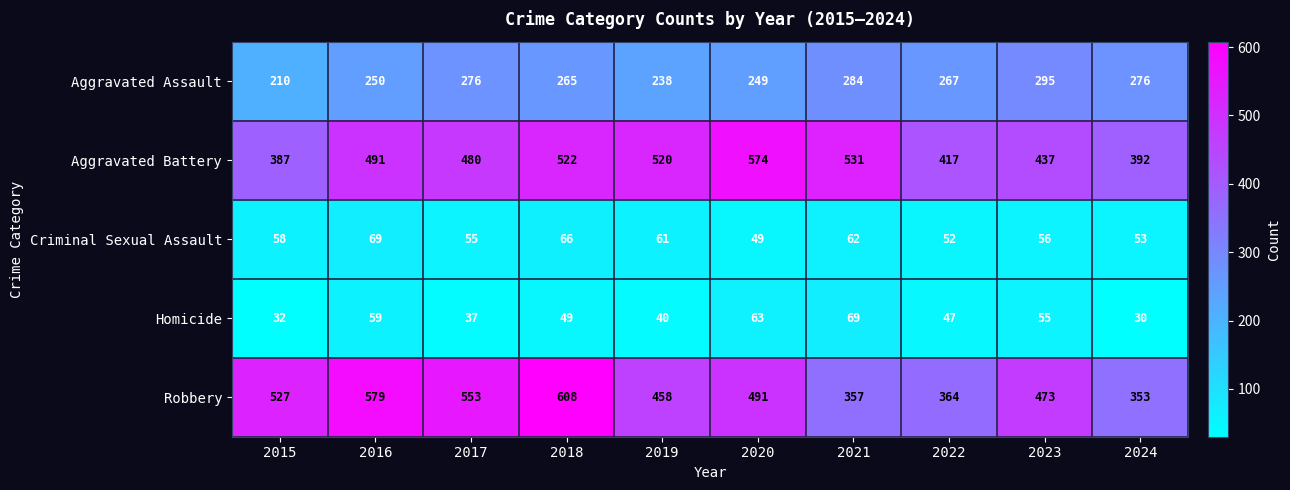

Which series has the largest total across all categories?

Robbery